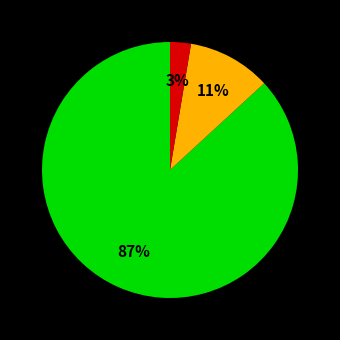

To the nearest percent, what is the average slice percentage?

33%